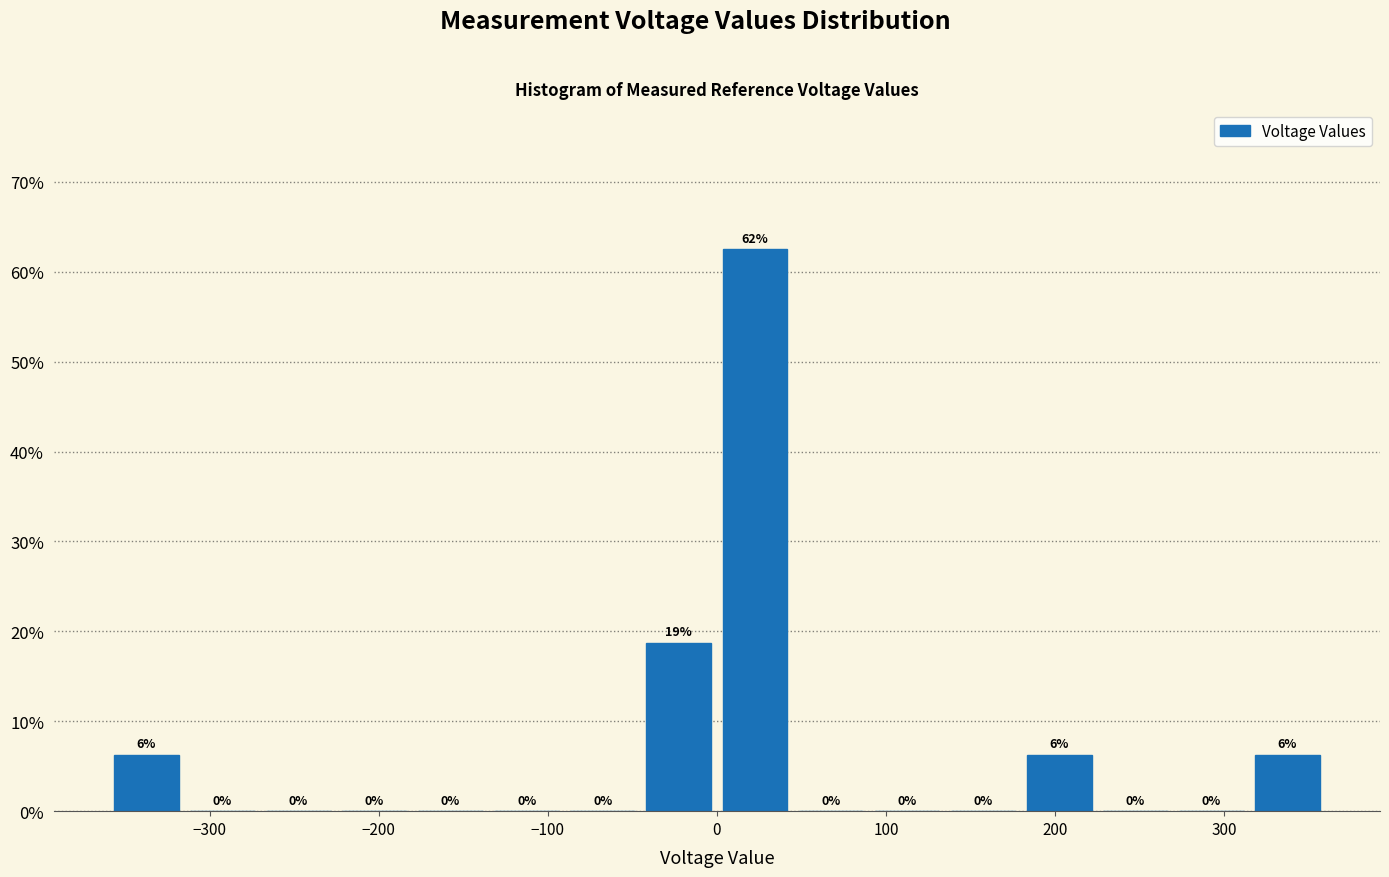

Which range on the x-axis has the tallest bar?

0 to 45